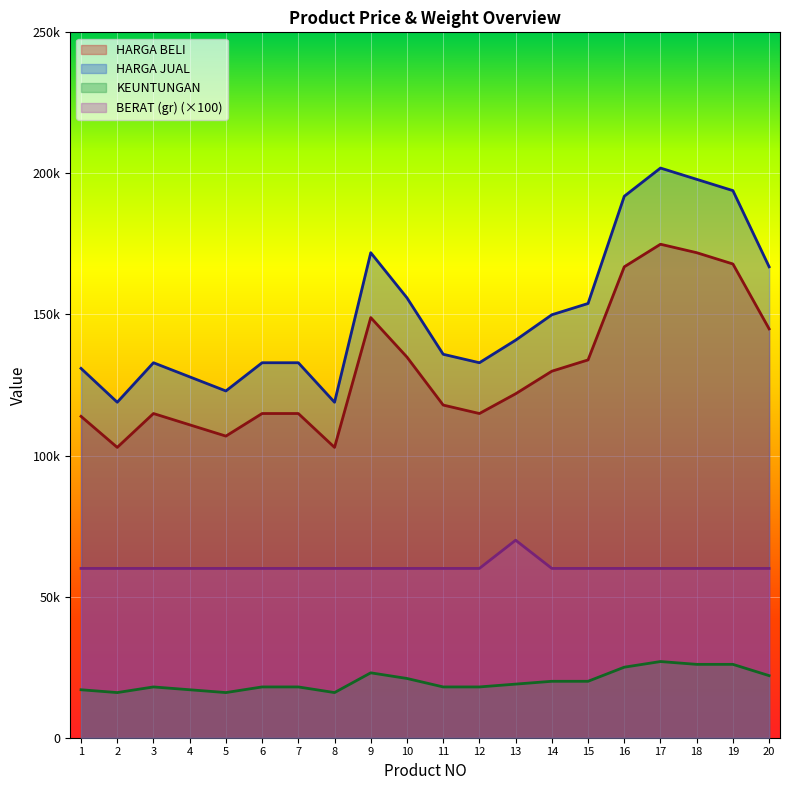

True or false: BERAT (gr) and HARGA JUAL intersect in this chart.

False